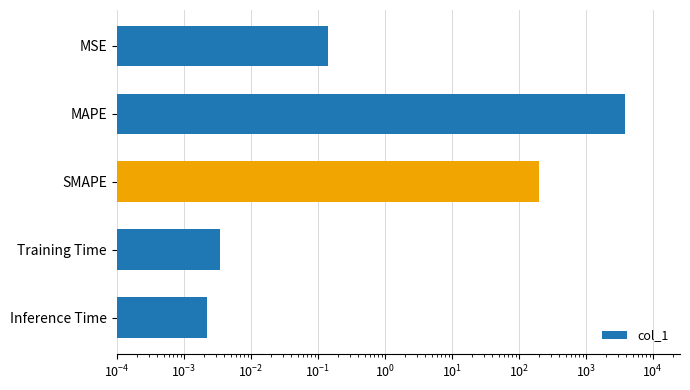

What is the difference between the second highest and minimum values?

200.0